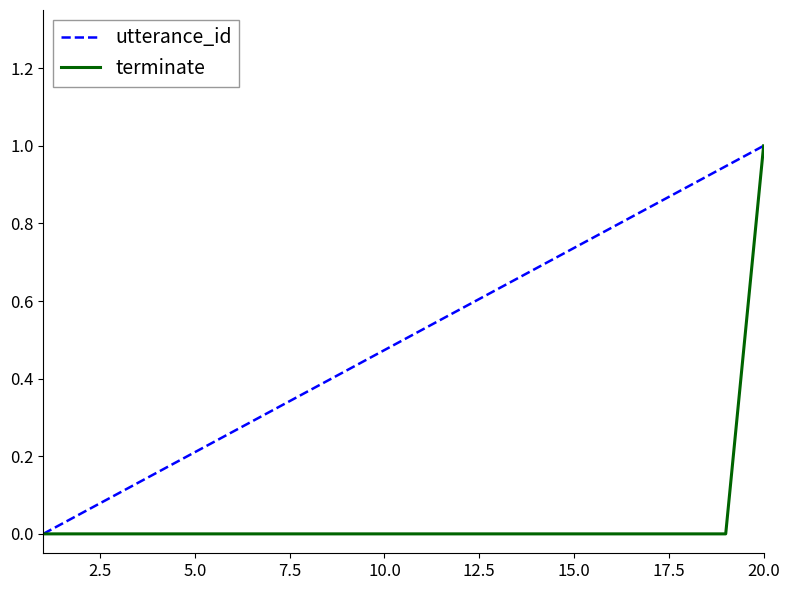

How many categories are shown in the chart?

20